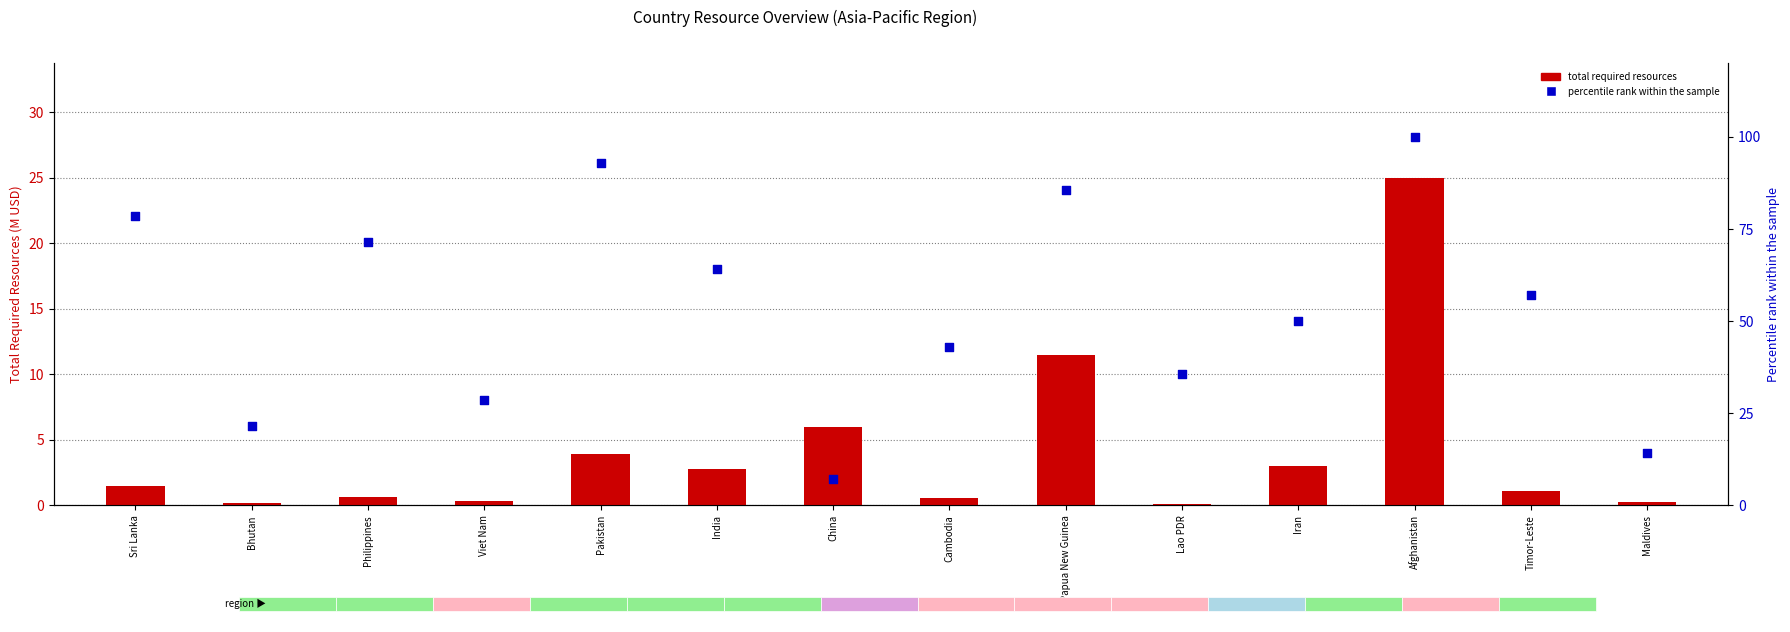

At which category is the sum across all series the highest?

Afghanistan